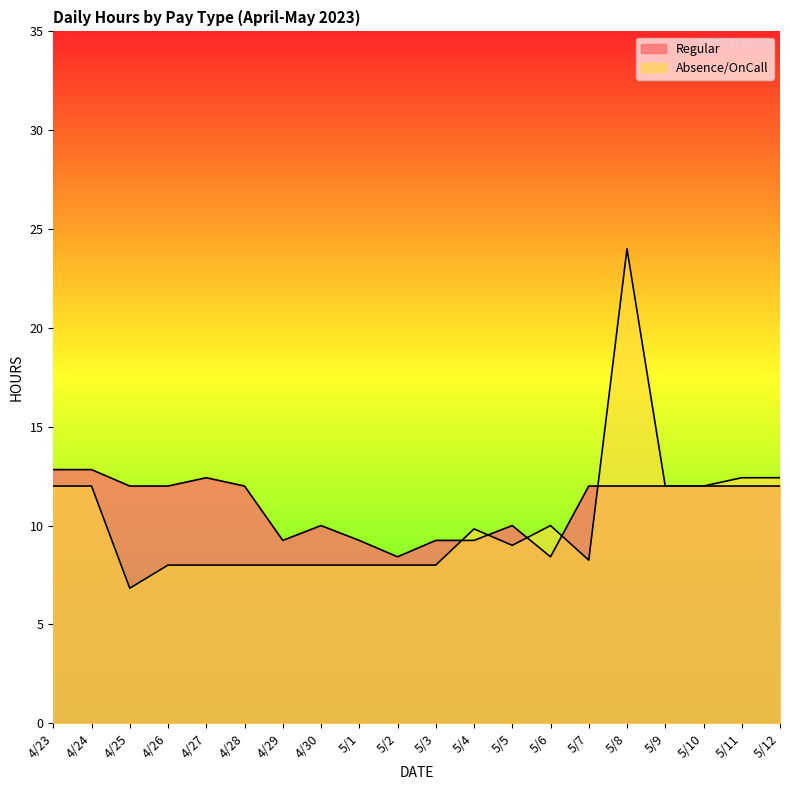

What is the average value of the Regular series?

11.0